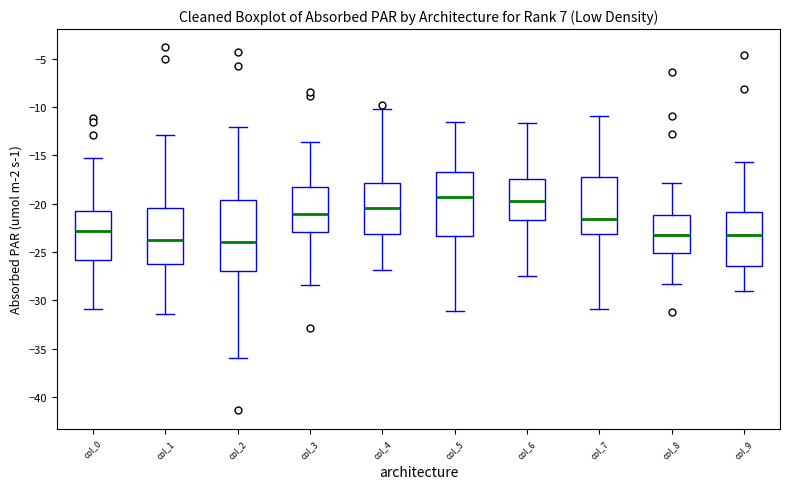

Reading left to right, read every box against the y-axis: the position of its median line, the range the box covers, and the ends of its whiskers. The values are not printed on the chart, so give them approximately, as read against the axis.

col_0: median -23.0, box -26.0 to -21.0, whiskers -31.0 to -15.0
col_1: median -24.0, box -26.0 to -20.5, whiskers -31.5 to -13.0
col_2: median -24.0, box -27.0 to -19.5, whiskers -36.0 to -12.0
col_3: median -21.0, box -23.0 to -18.5, whiskers -28.5 to -13.5
col_4: median -20.5, box -23.0 to -18.0, whiskers -27.0 to -10.0
col_5: median -19.5, box -23.5 to -16.5, whiskers -31.0 to -11.5
col_6: median -20.0, box -21.5 to -17.5, whiskers -27.5 to -11.5
col_7: median -21.5, box -23.0 to -17.5, whiskers -31.0 to -11.0
col_8: median -23.0, box -25.0 to -21.0, whiskers -28.5 to -18.0
col_9: median -23.0, box -26.5 to -21.0, whiskers -29.0 to -15.5